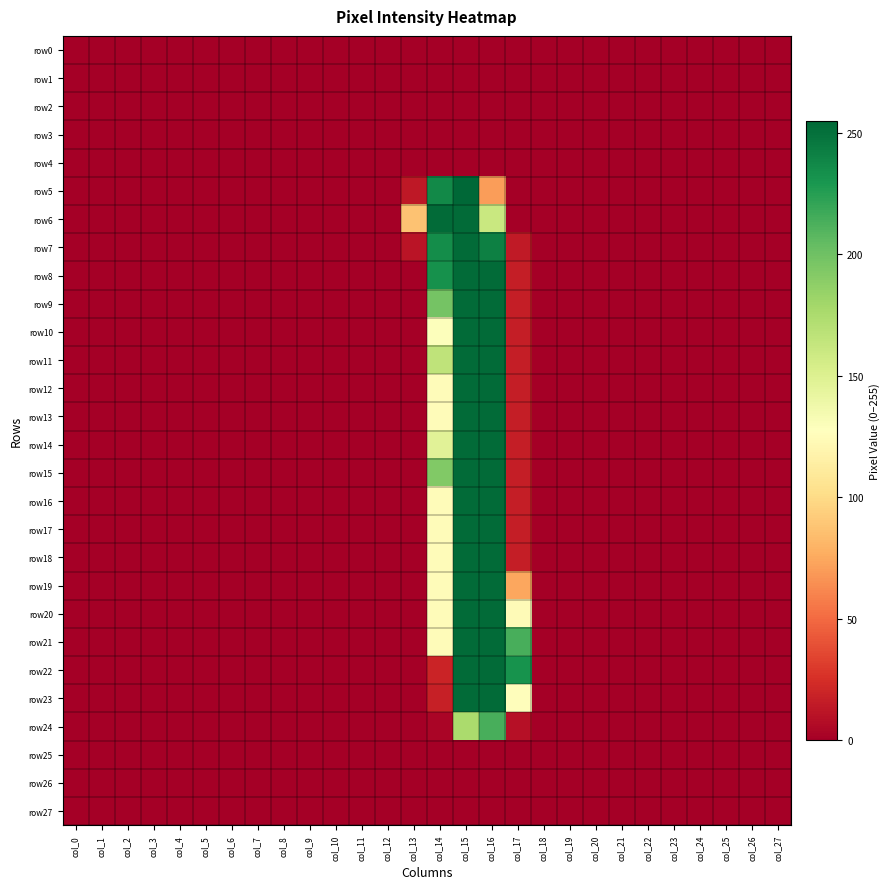

Which series has the largest range (max minus min)?

row5